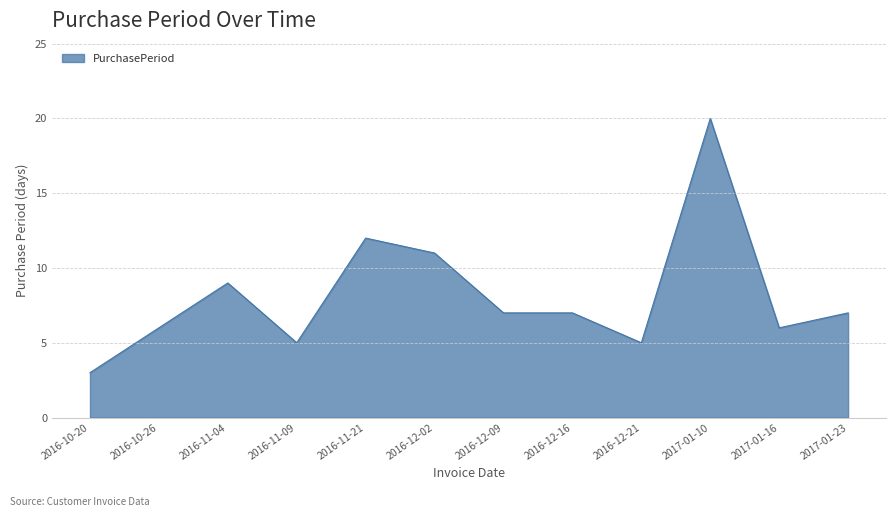

The chart shows a value of 3 at 2016-10-20. True or false?

True